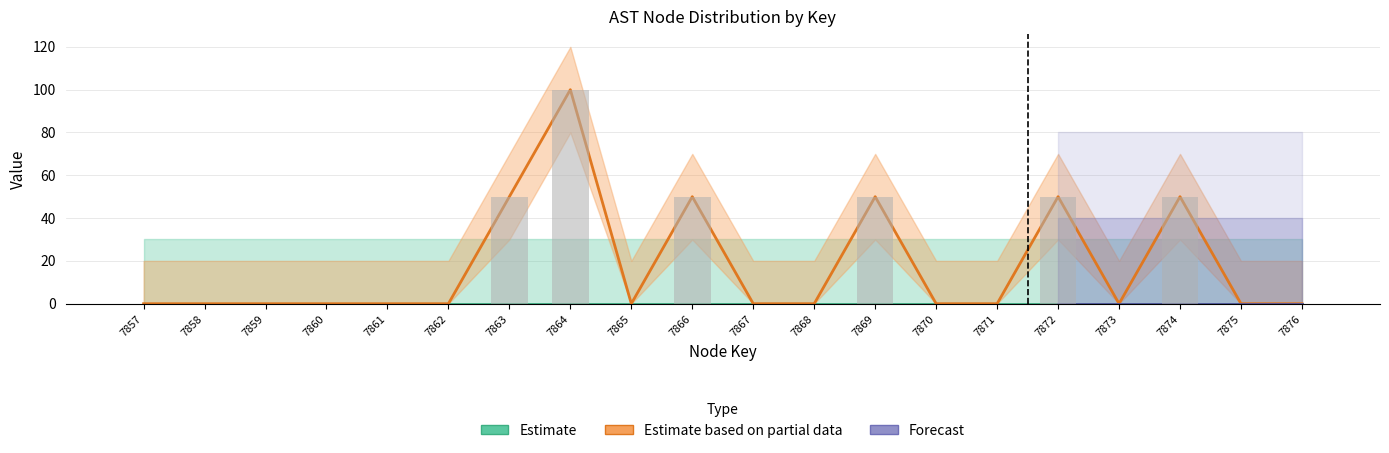

True or false: the data shows 20 at 7077864.

False